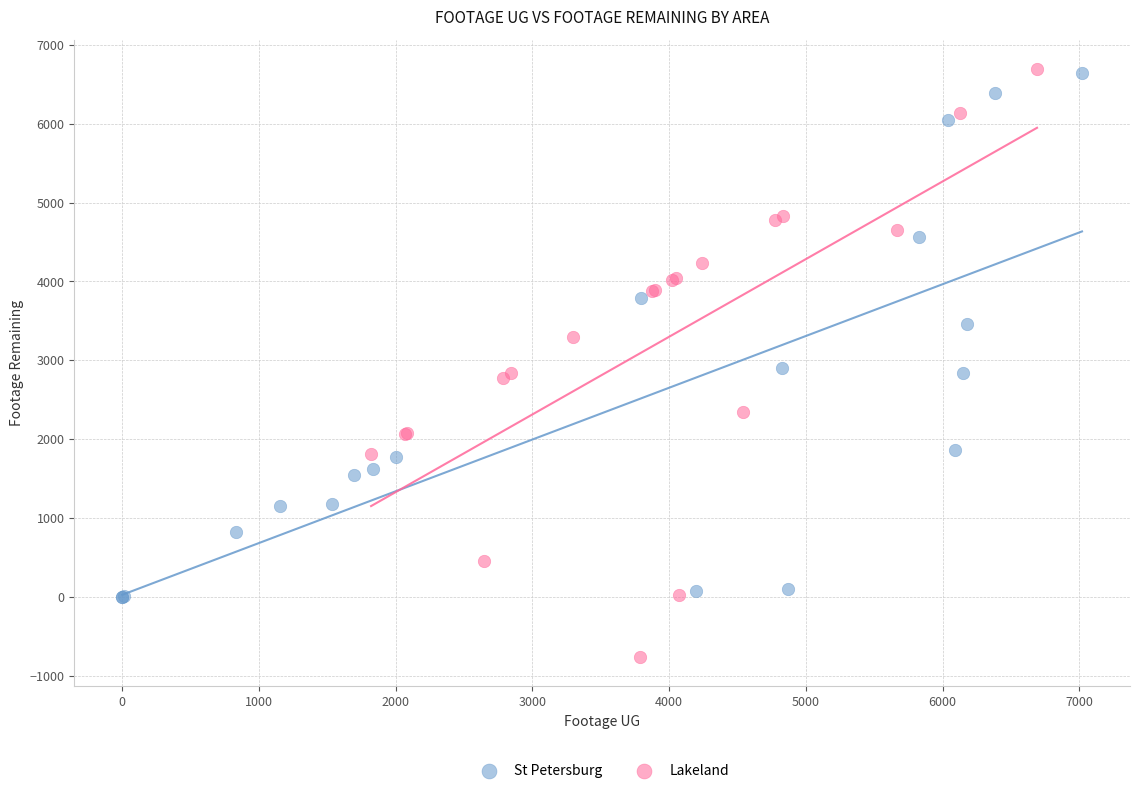

Which series reaches the minimum Y coordinate?

Lakeland